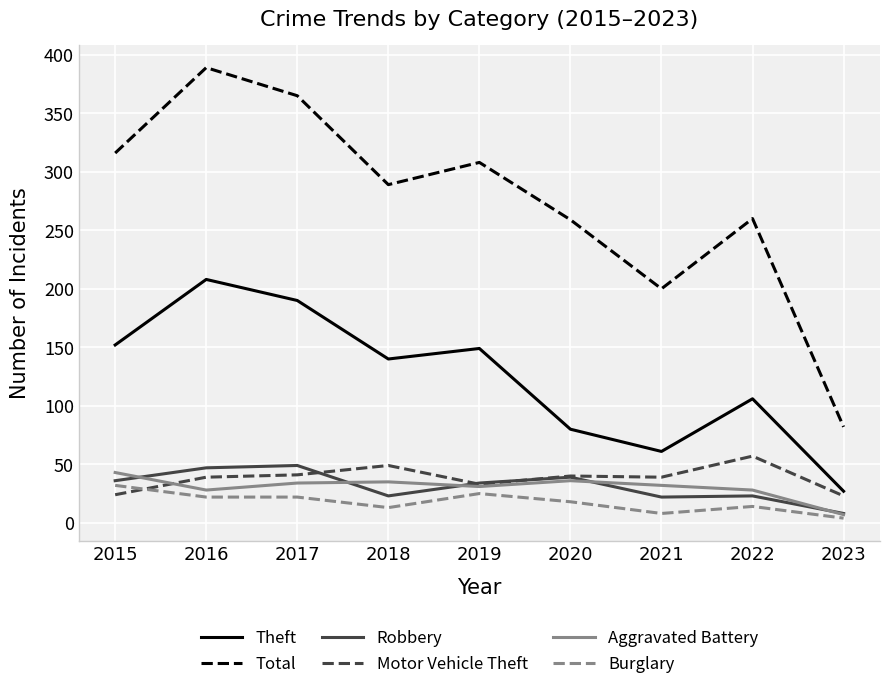

The value of Robbery at 2017 is 24. True or false?

False